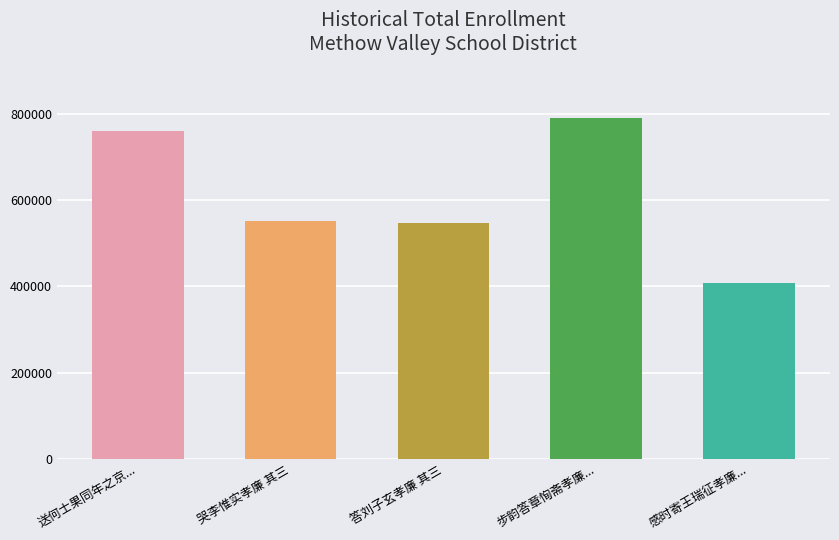

How many bars are there in total?

5